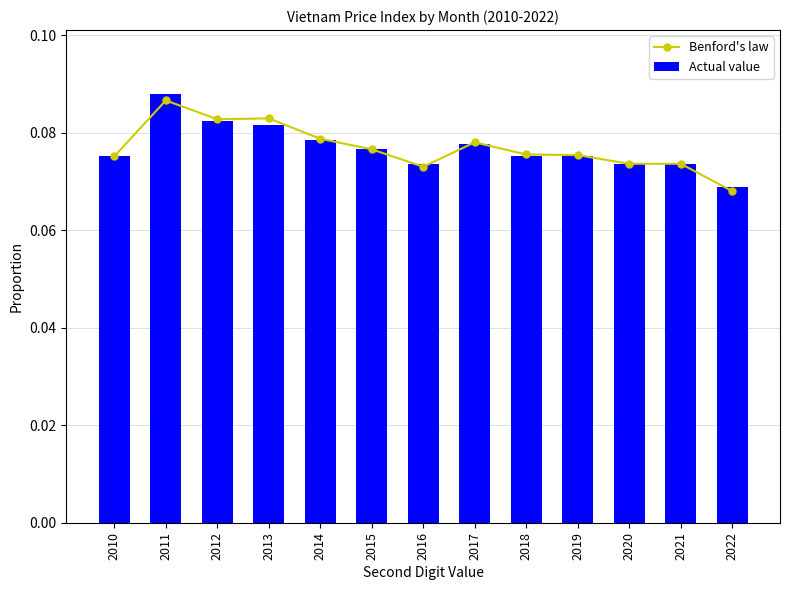

The Benford's law series shows 0.1 at 2010. True or false?

False